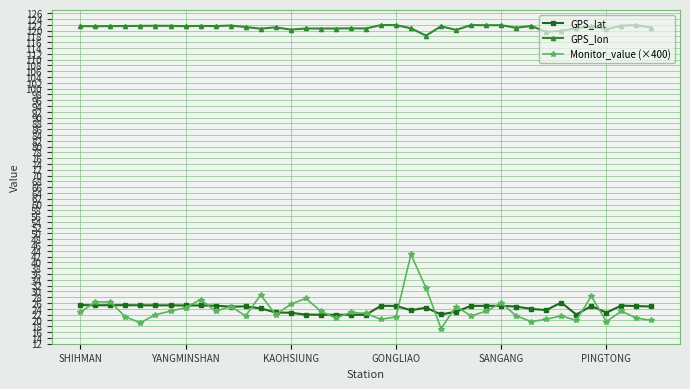

True or false: GPS_lat and GPS_lon intersect in this chart.

False